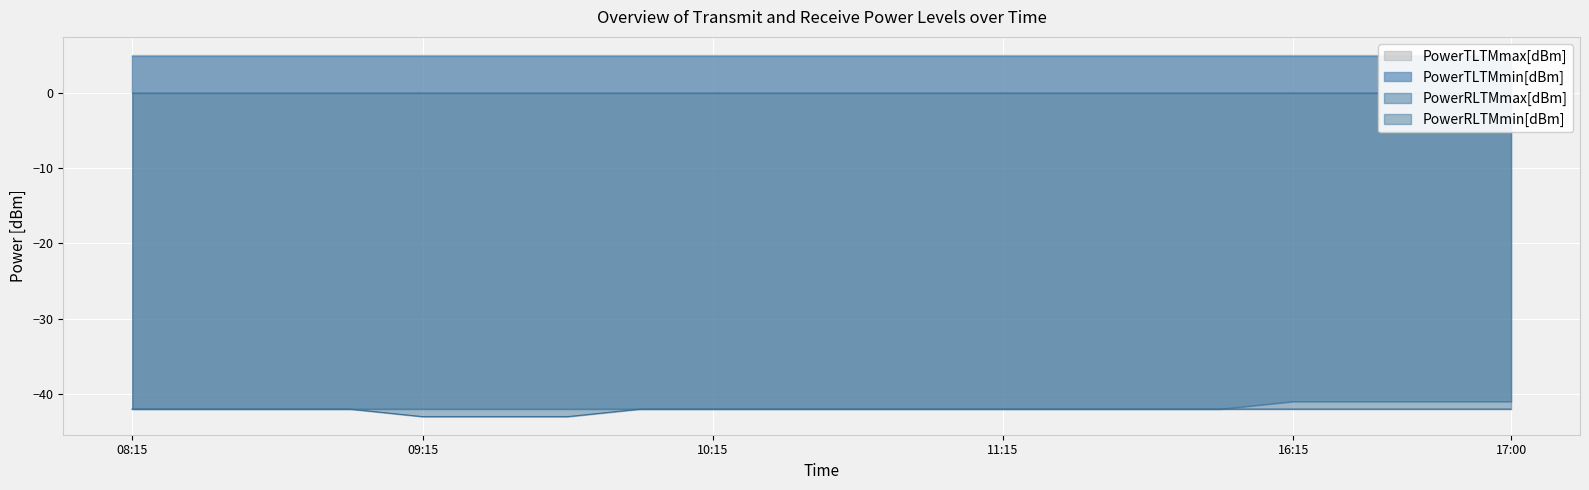

The value of PowerRLTMmax[dBm] at 08:15 is -9. True or false?

False